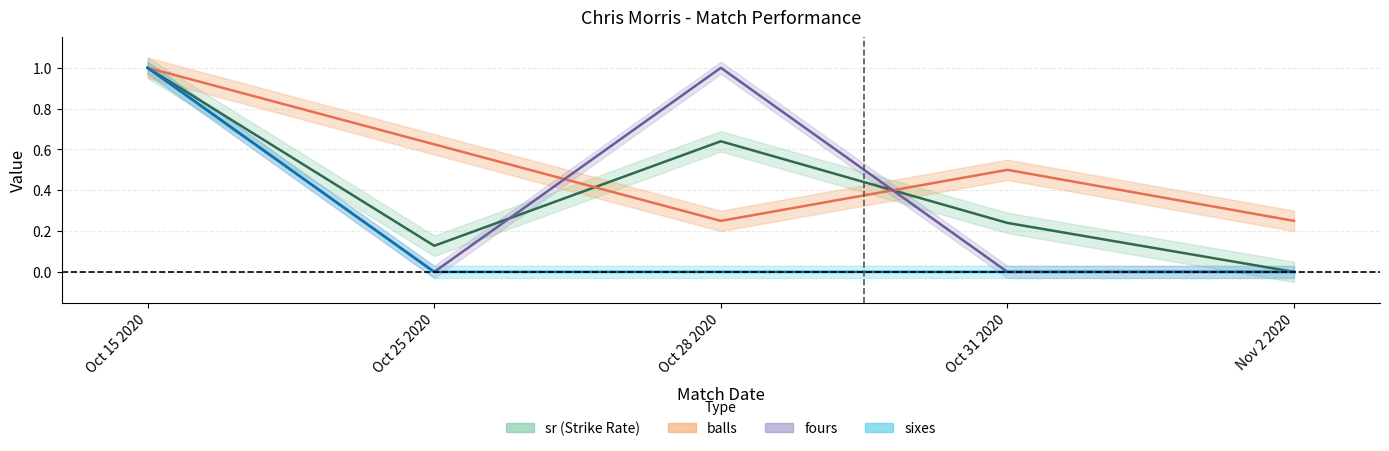

True or false: sr and sixes cross at least once.

False